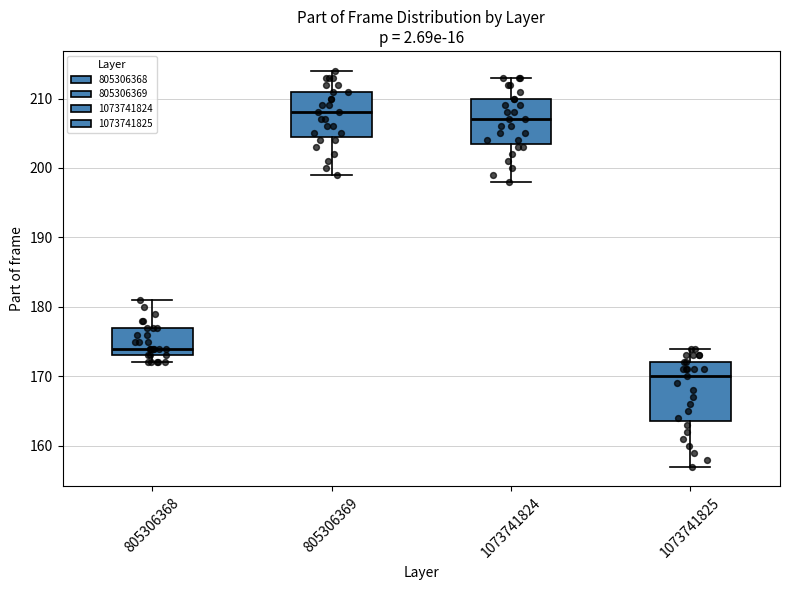

Reading left to right, transcribe this box plot: for each box, give where its median line is, the range the box spans, and where its two whiskers end, as read against the y-axis. The values are not printed on the chart, so give them approximately, as read against the axis.

805306368: median 174, box 173 to 177, whiskers 172 to 181
805306369: median 208, box 205 to 211, whiskers 199 to 214
1073741824: median 207, box 204 to 210, whiskers 198 to 213
1073741825: median 170, box 164 to 172, whiskers 157 to 174